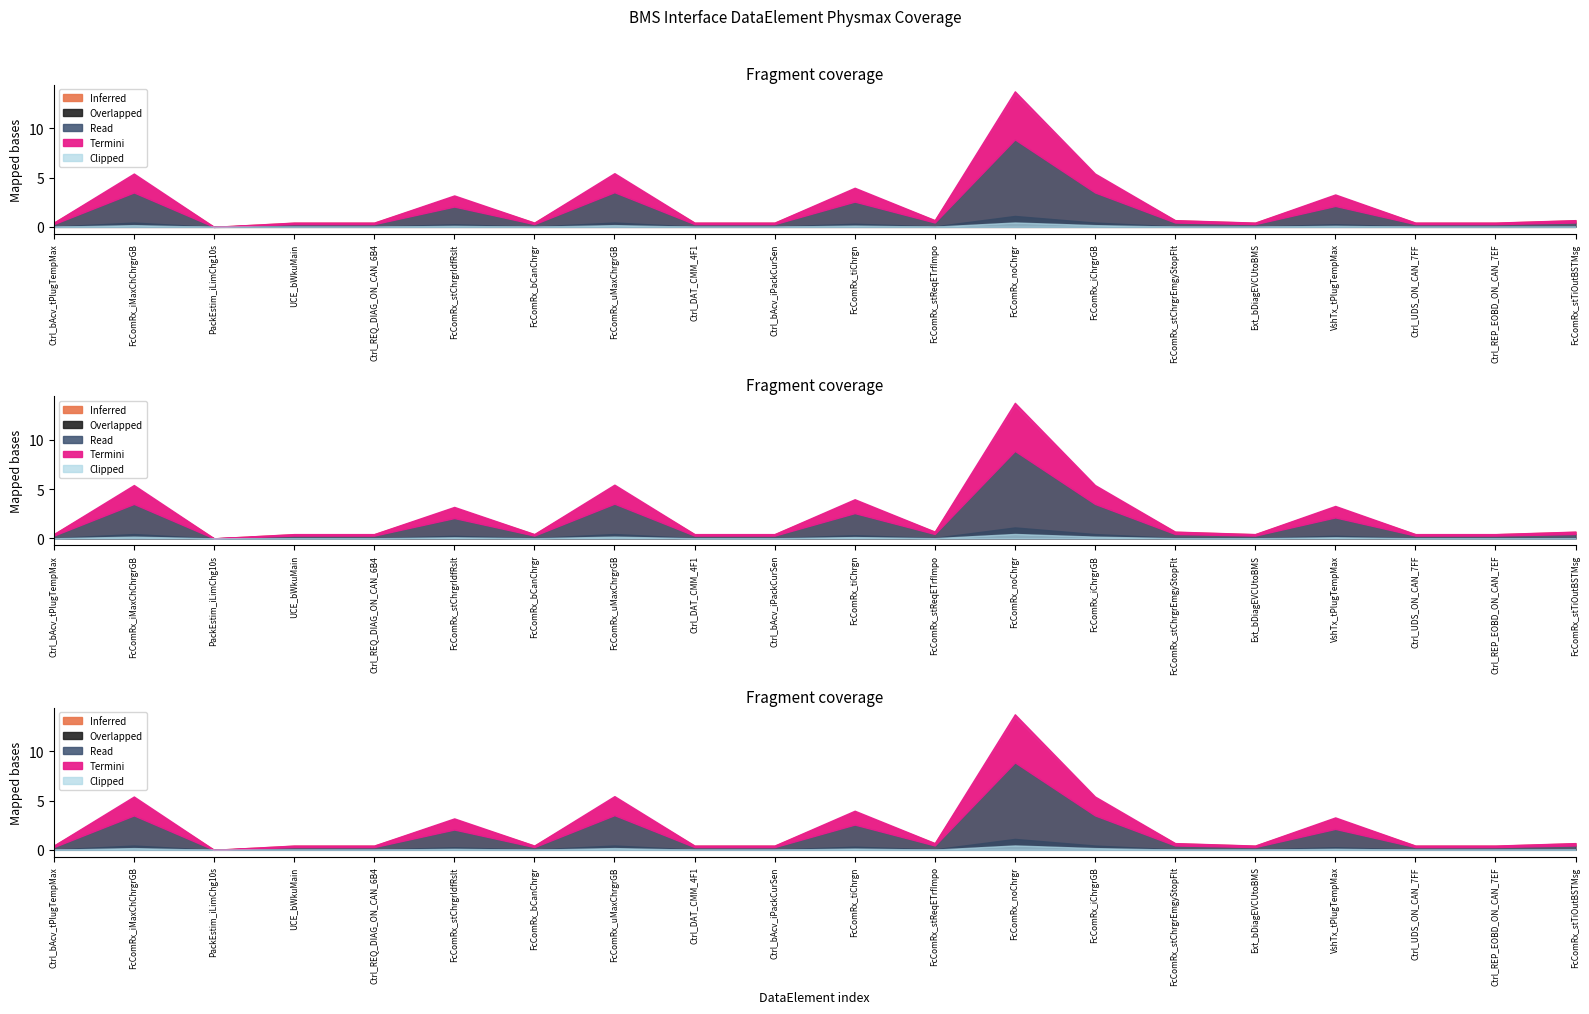

How many categories are shown in the chart?

20